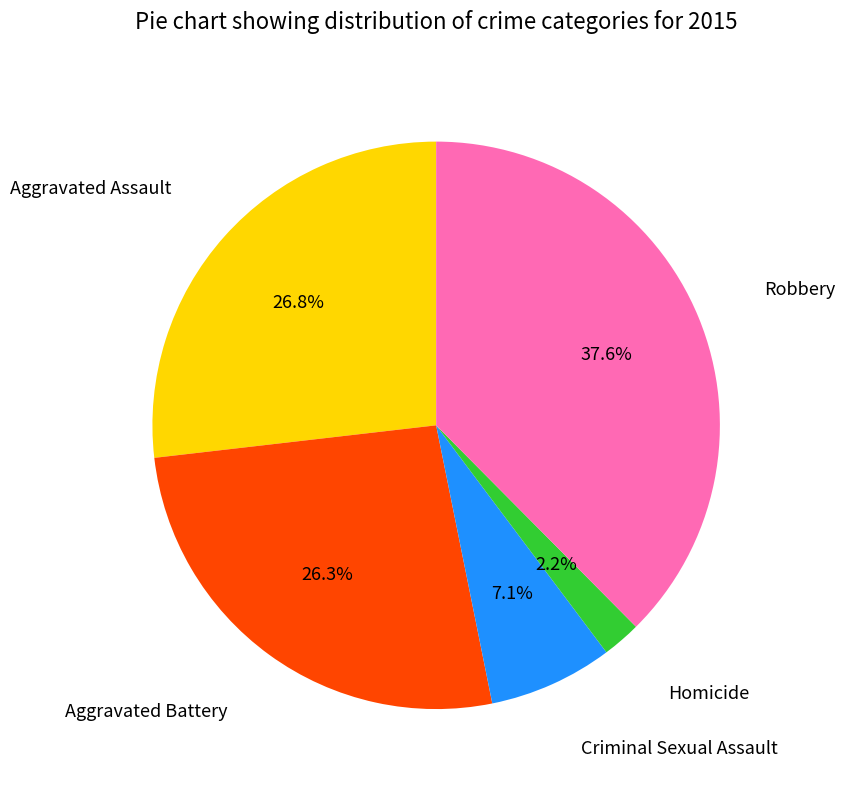

Does any single category account for the majority?

No